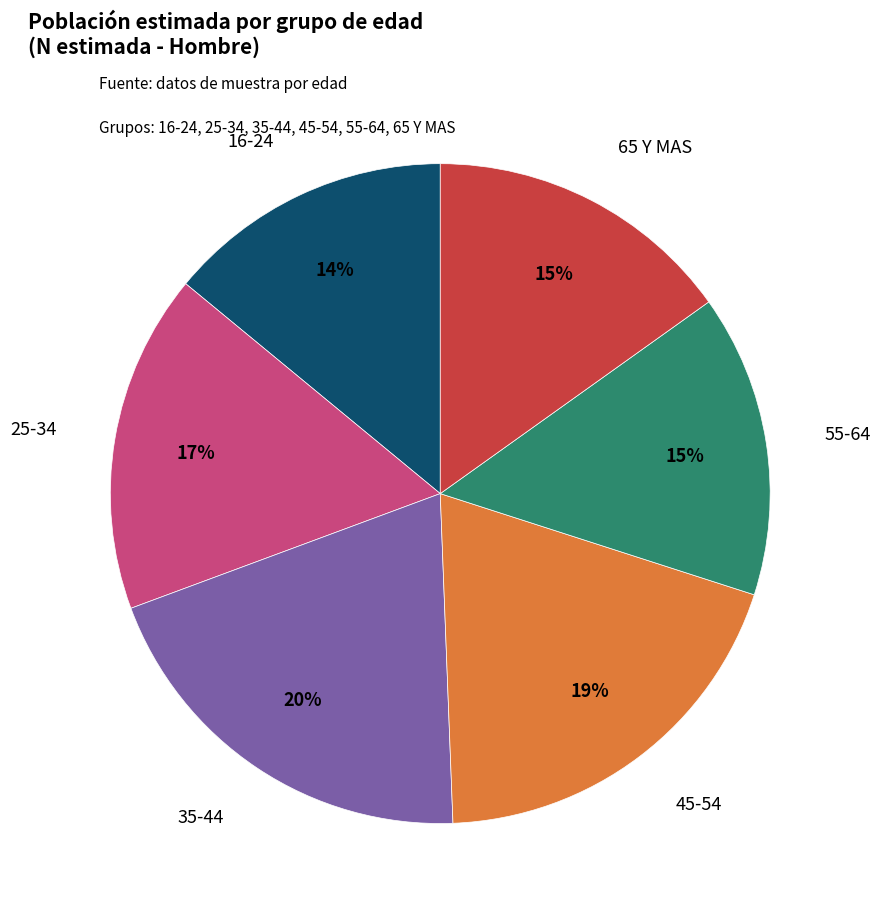

Is there a majority slice in this chart?

No